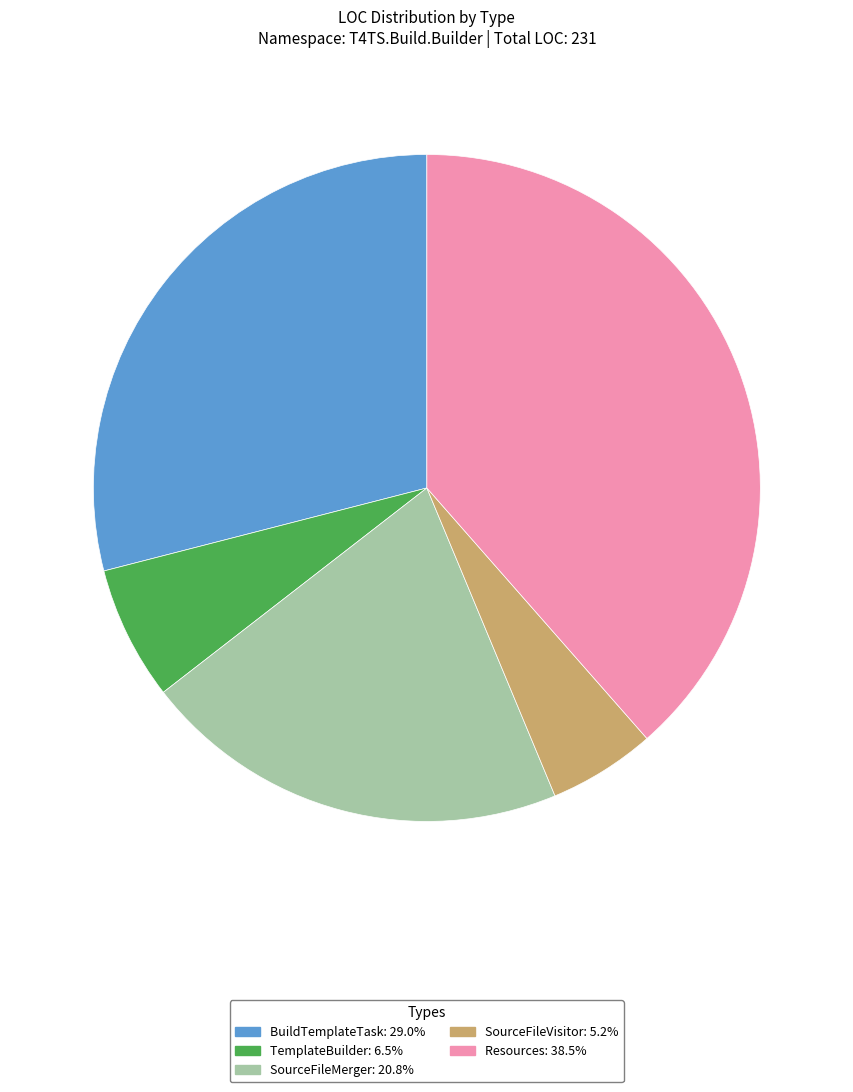

Approximately how many times larger is the value at Resources compared to SourceFileMerger?

1.9